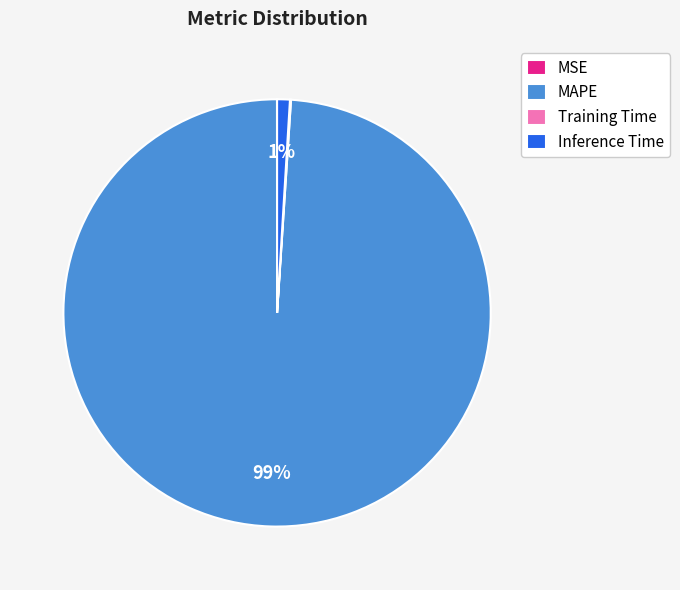

To the nearest percent, what portion does MAPE represent?

99%